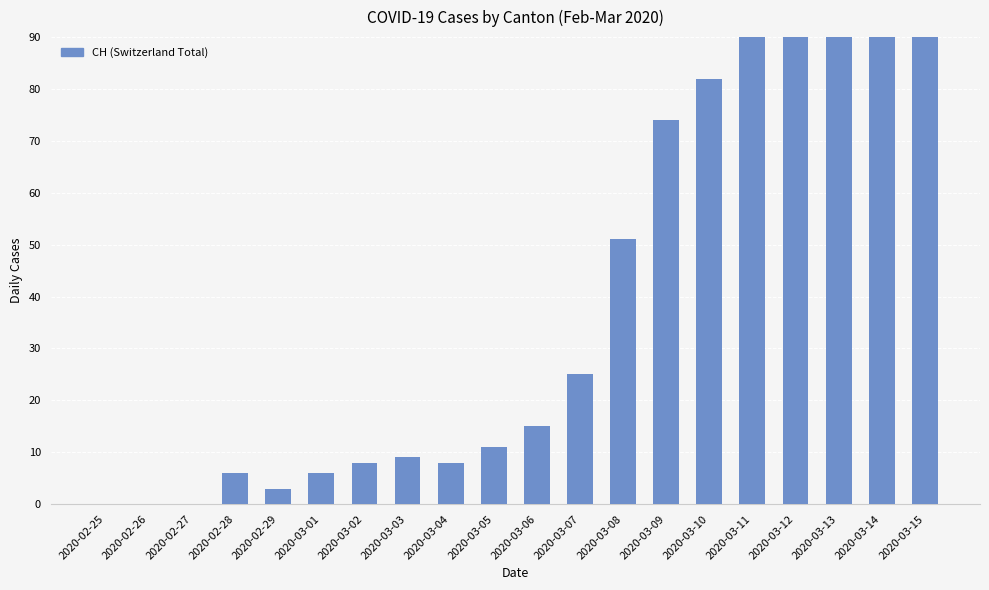

Reading right to left, transcribe all the data shown in this chart.

171	149	141	120	99	82	74	51	25	15	11	8	9	8	6	3	6	0	0	0